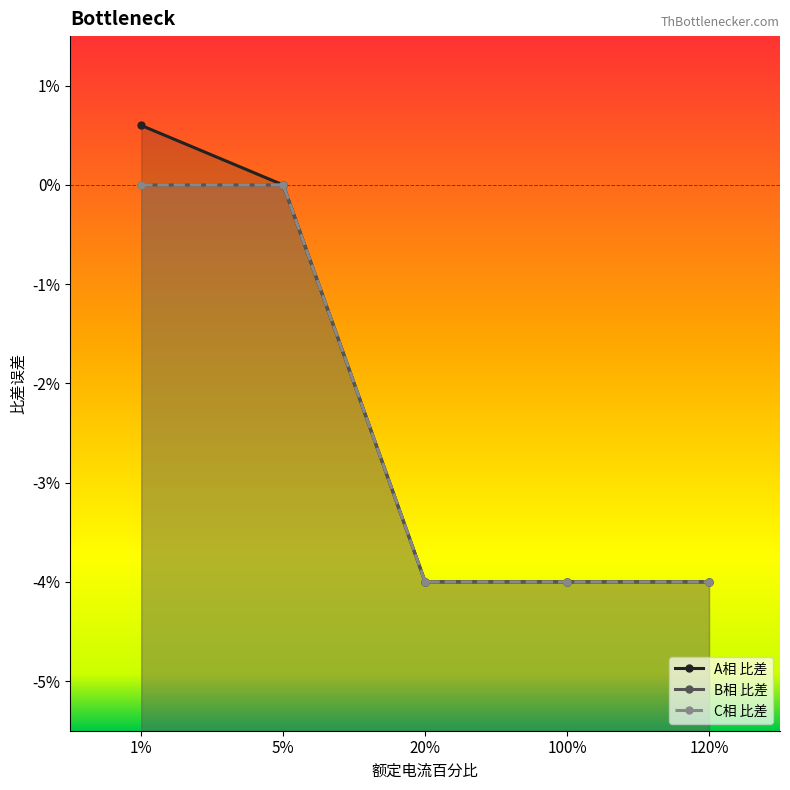

At which category does the chart reach its peak across all series?

1%